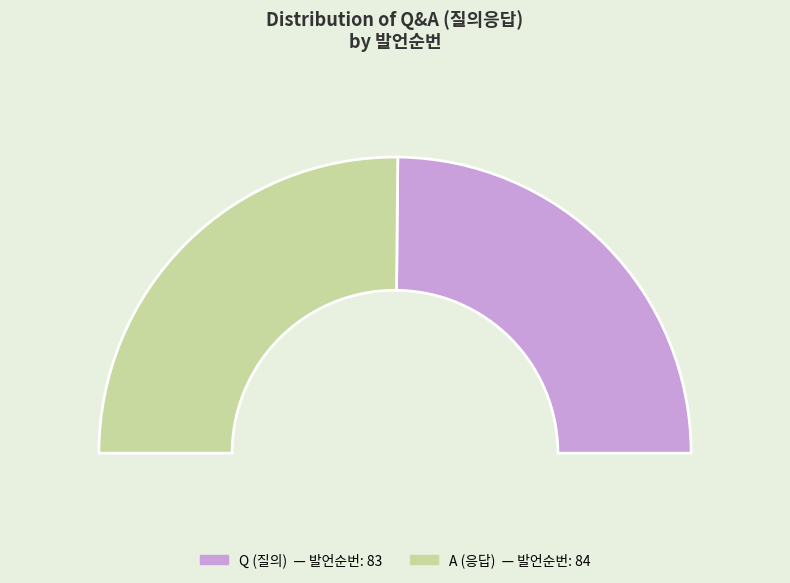

How many slices are in this pie chart?

2